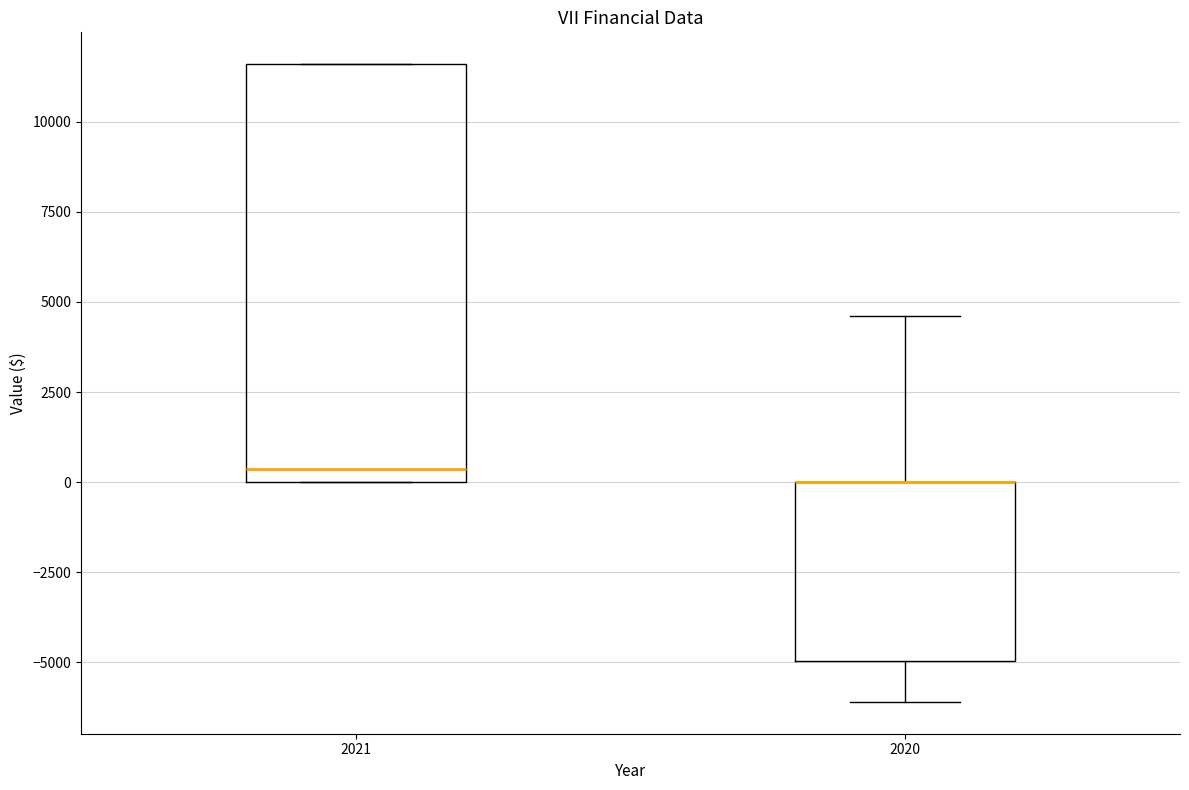

Reading left to right, read every box against the y-axis: the position of its median line, the range the box covers, and the ends of its whiskers. The values are not printed on the chart, so give them approximately, as read against the axis.

2021: median 500, box 0 to 11500, whiskers 0 to 11500
2020: median 0 (drawn on the box's upper edge), box -5000 to 0, whiskers -6000 to 4500